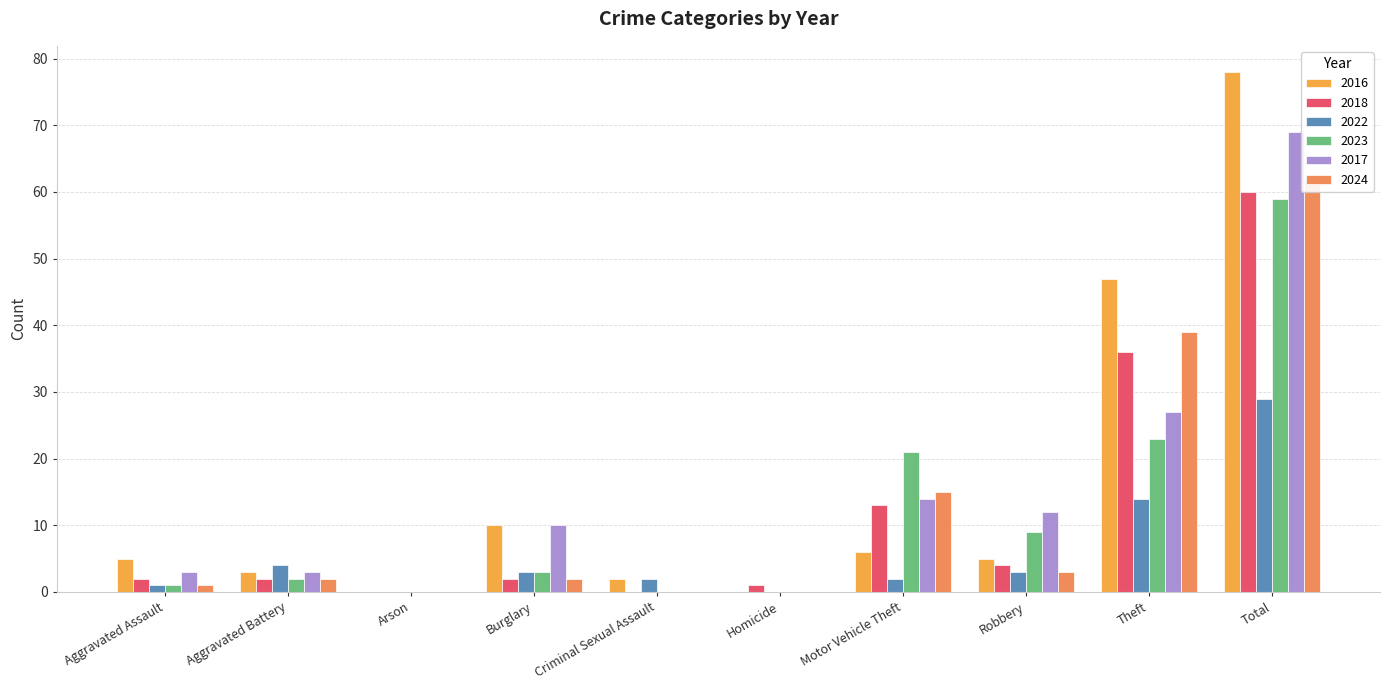

How many data points in 2023 are less than 3?

5